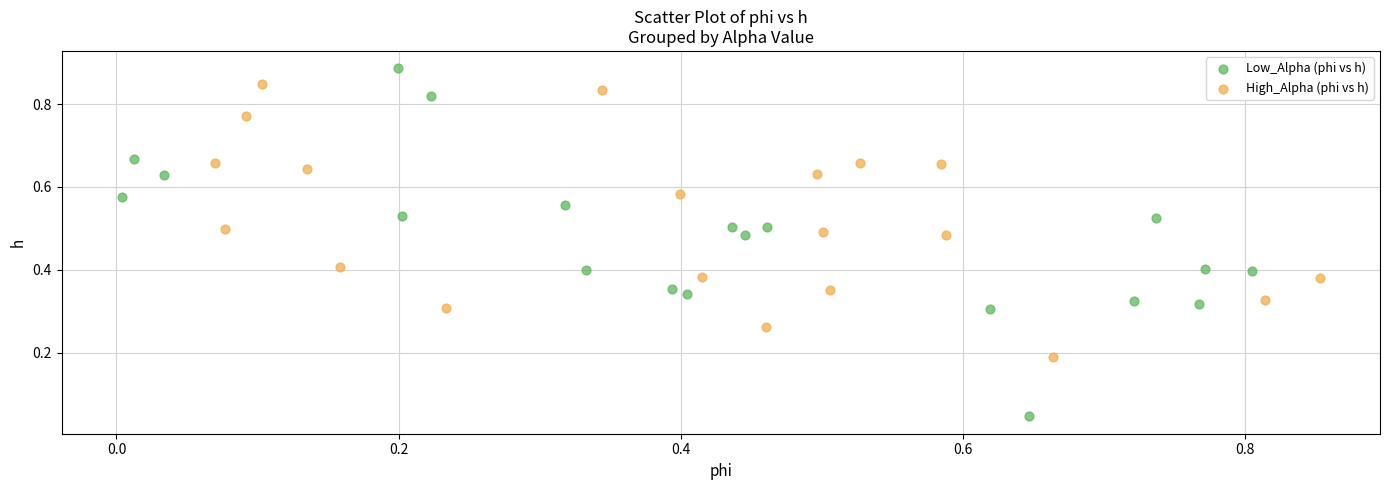

Which series contains the lowest Y value?

Low_Alpha (phi vs h)